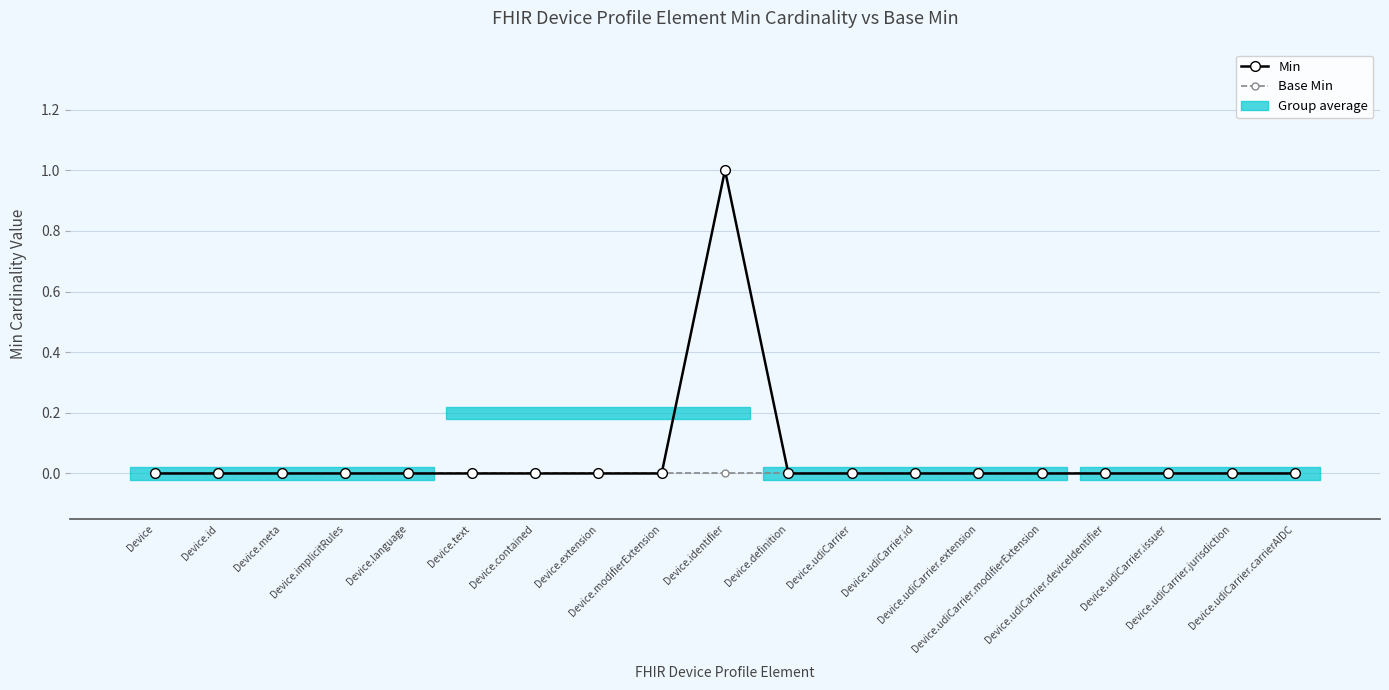

List the labels in order of Min value, largest first.

Device.identifier, Device, Device.id, Device.meta, Device.implicitRules, Device.language, Device.text, Device.contained, Device.extension, Device.modifierExtension, Device.definition, Device.udiCarrier, Device.udiCarrier.id, Device.udiCarrier.extension, Device.udiCarrier.modifierExtension, Device.udiCarrier.deviceIdentifier, Device.udiCarrier.issuer, Device.udiCarrier.jurisdiction, Device.udiCarrier.carrierAIDC